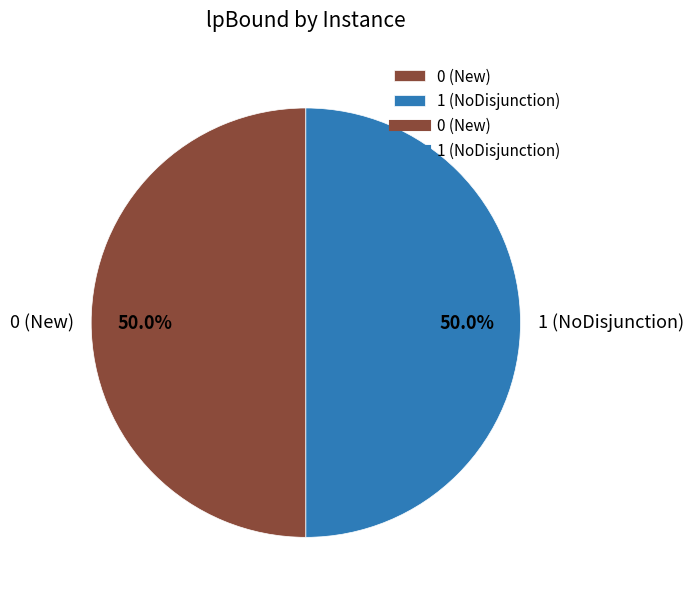

What is the ratio of the value at 1 (NoDisjunction) to the value at 0 (New)?

1.0